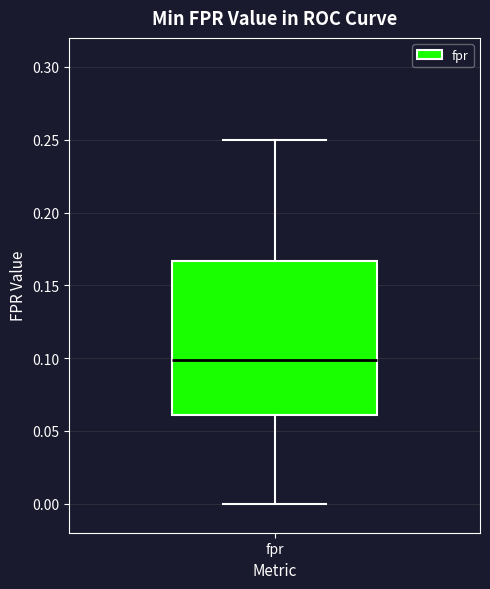

Where does the upper whisker of the box for fpr end on the y-axis? The values are not printed on the chart, so give them approximately, as read against the axis.

0.250